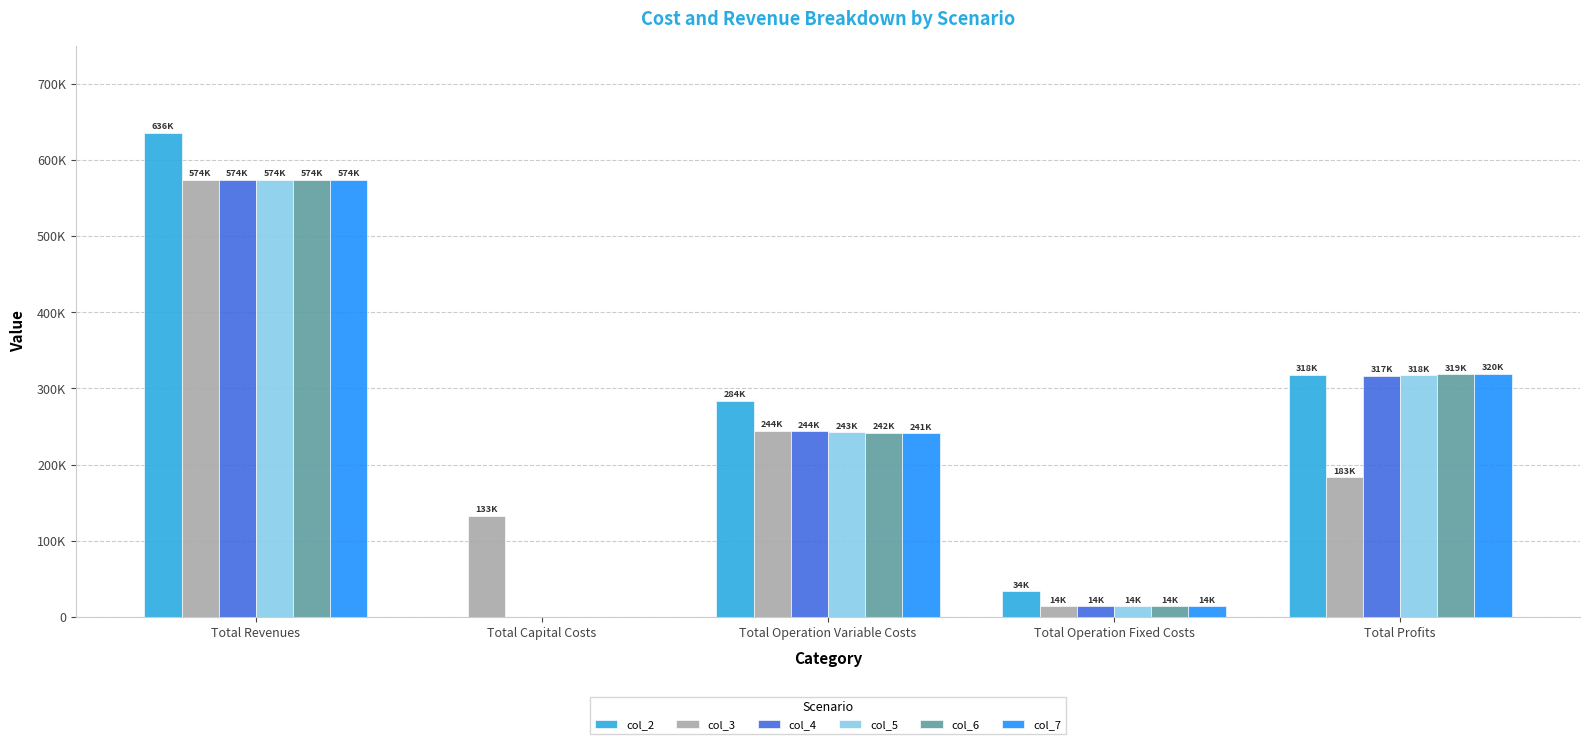

Where is col_7 nearest to the value 287225?

Total Profits